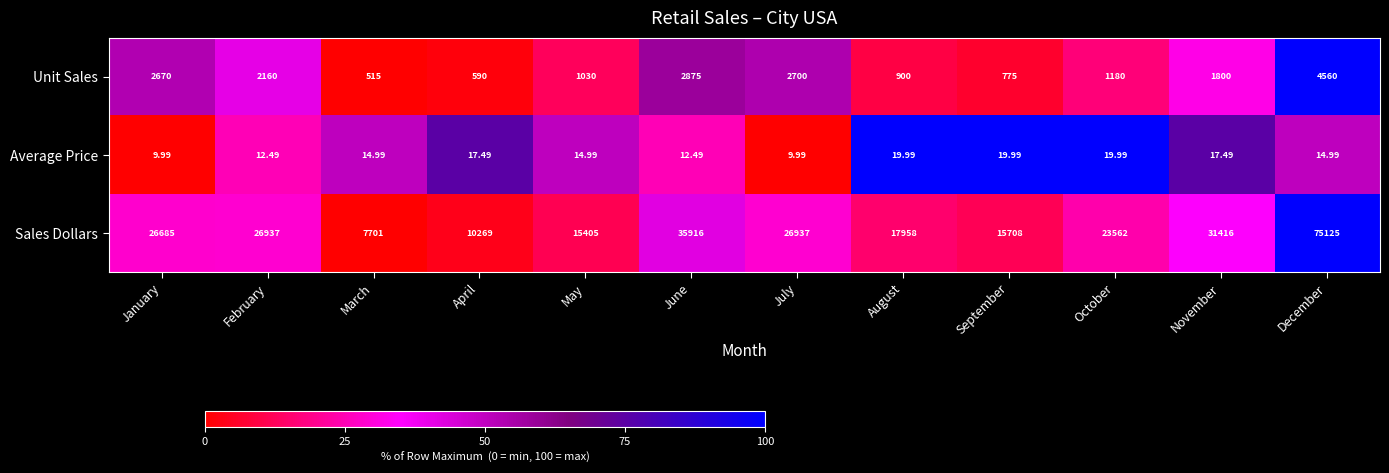

At which category does the chart reach its peak across all series?

December